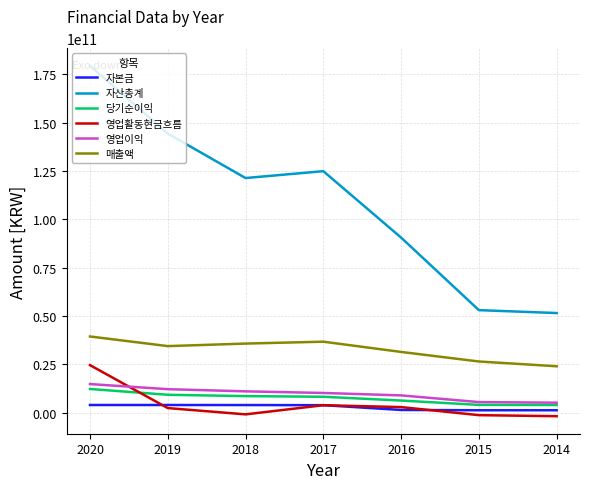

How many lines are shown in the chart?

6